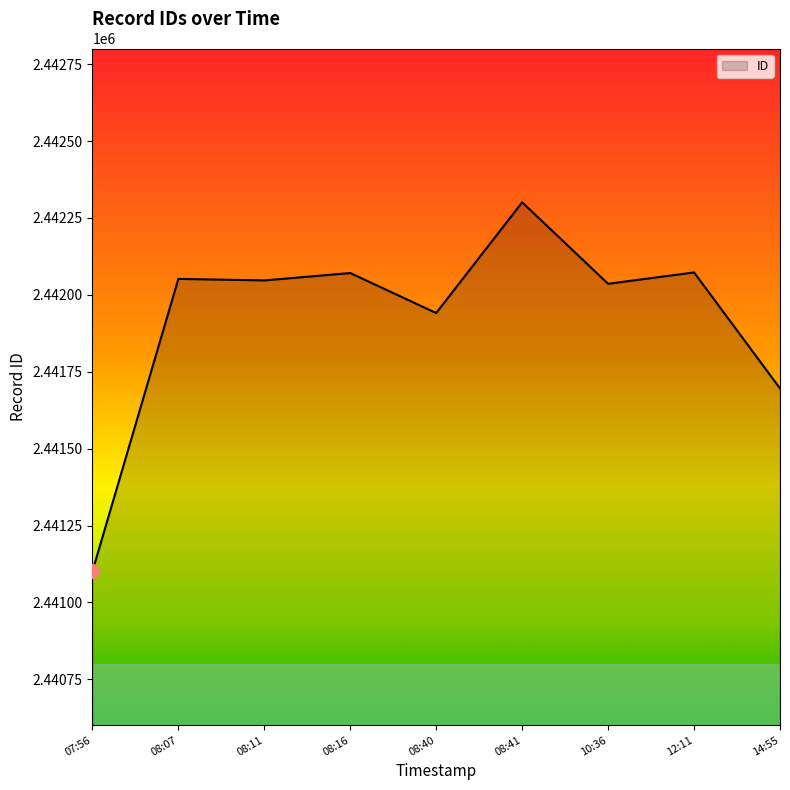

What is the change in value from 07:56 to 08:40?

+840